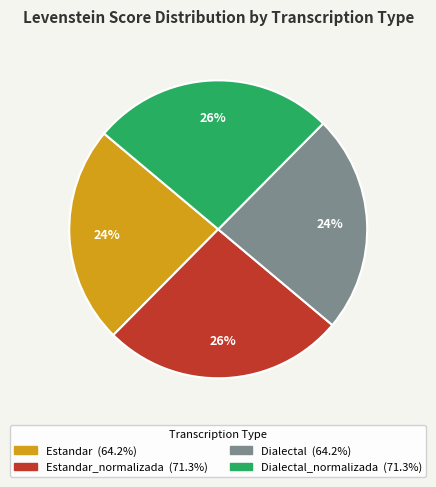

Does any single category account for the majority?

No